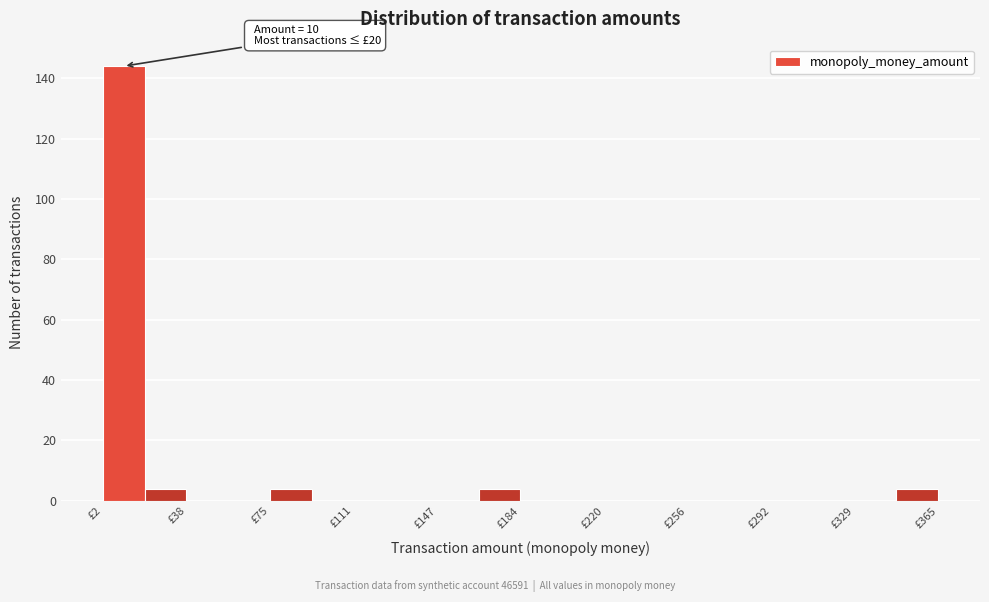

Read against the x-axis, roughly where is the centre of the tallest bar?

10